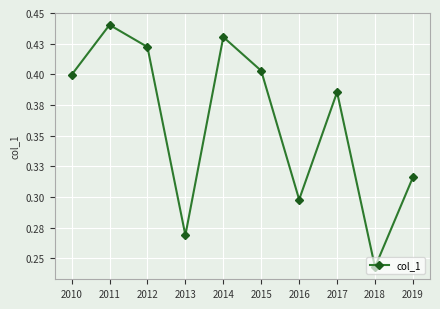

The chart shows a value of 0.6 at 2012. True or false?

False